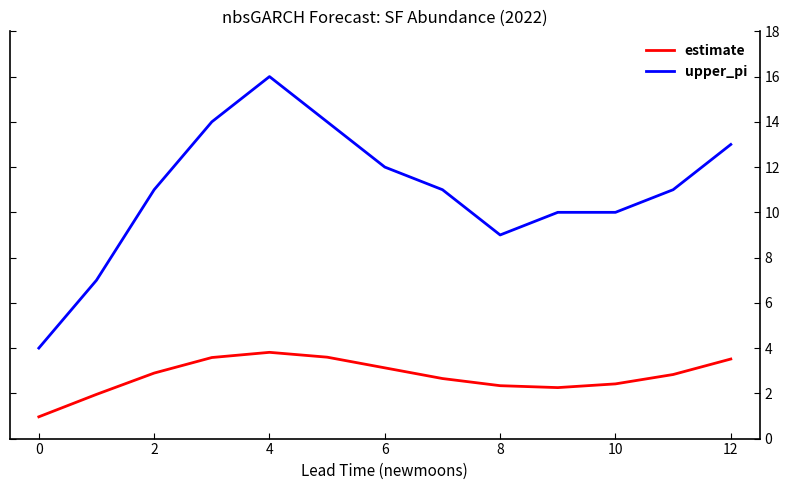

What is the lowest value of the estimate series?

1.0